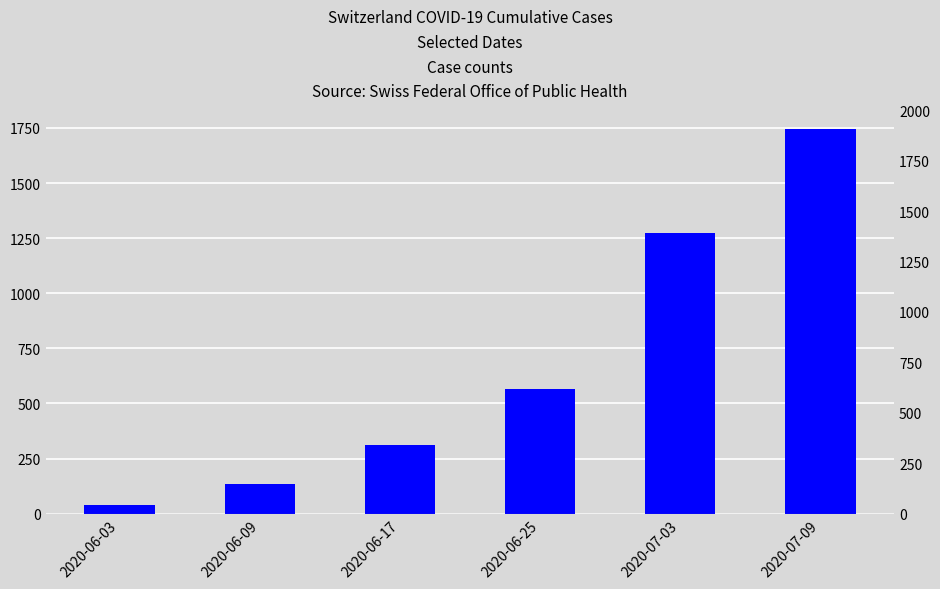

Approximately how many times larger is the value at 2020-06-25 compared to 2020-07-09?

0.3